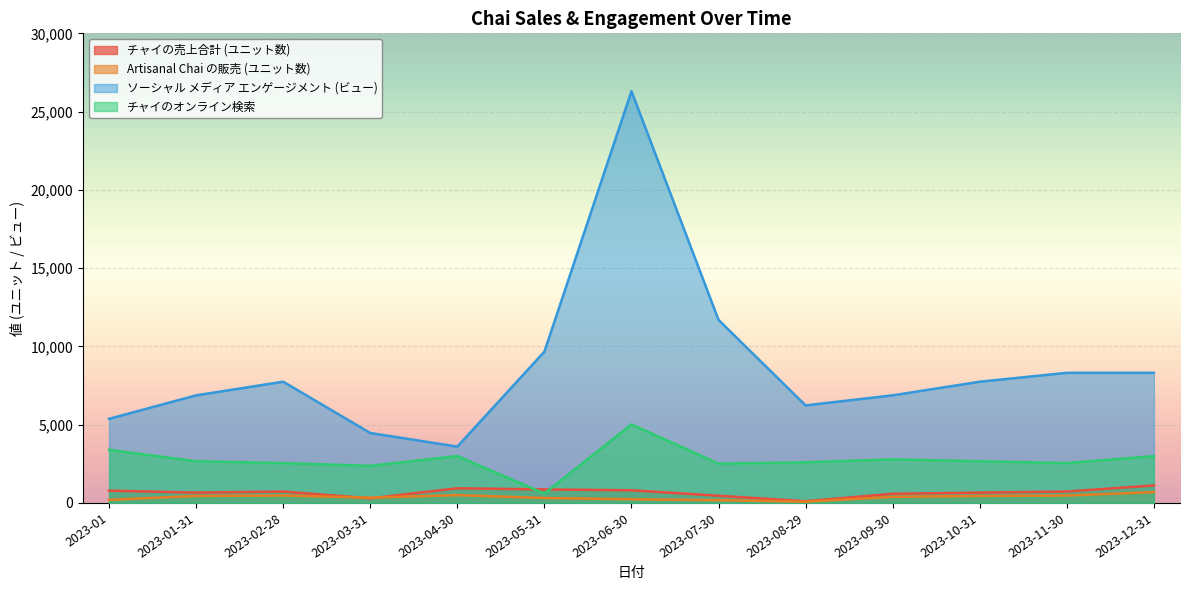

What is the difference between the second highest and minimum values in the チャイのオンライン検索 series?

2794